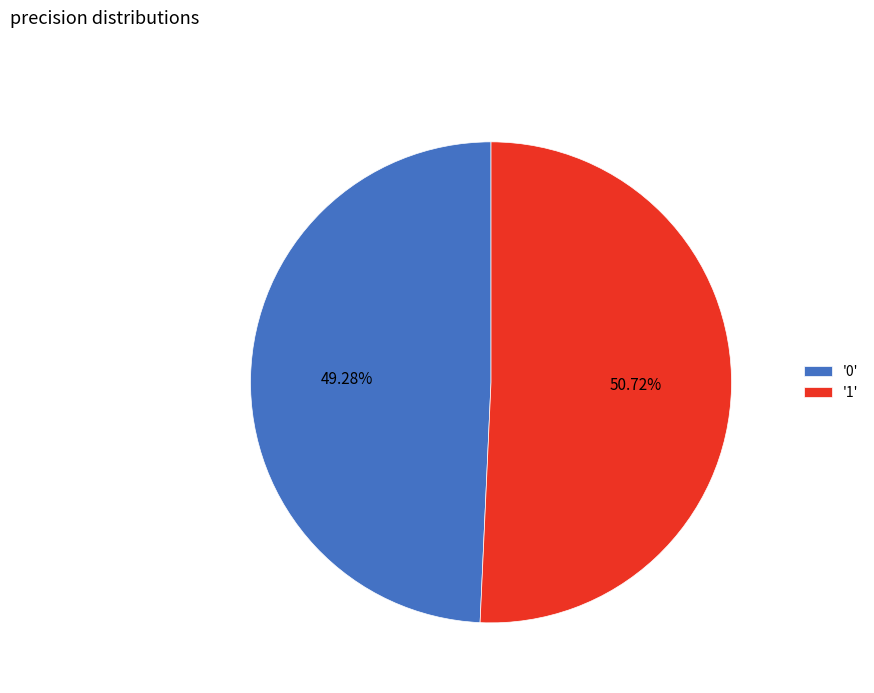

Rank the categories by value from highest to lowest.

'1', '0'